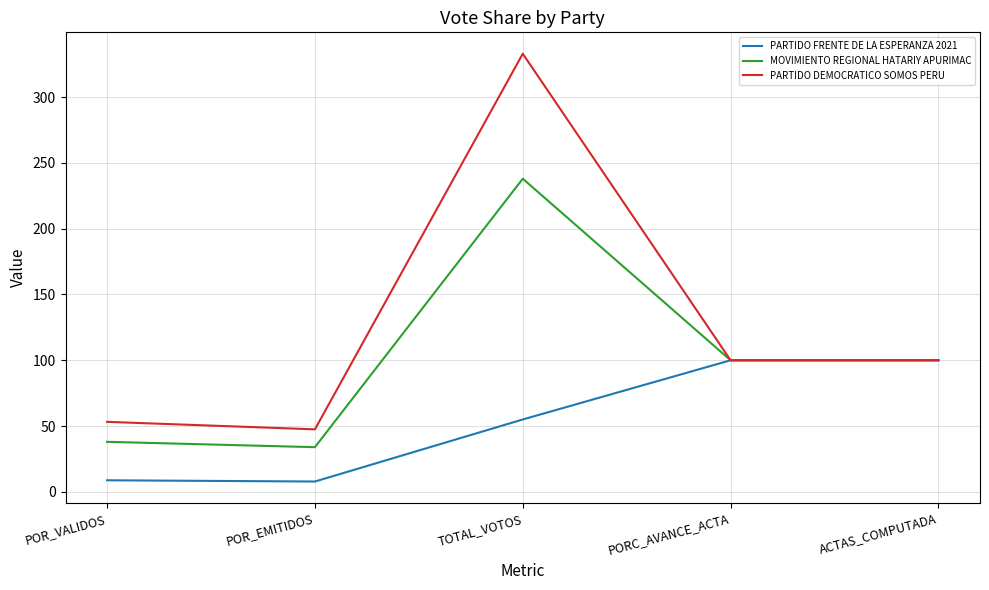

Which series has the largest total across all categories?

PARTIDO DEMOCRATICO SOMOS PERU